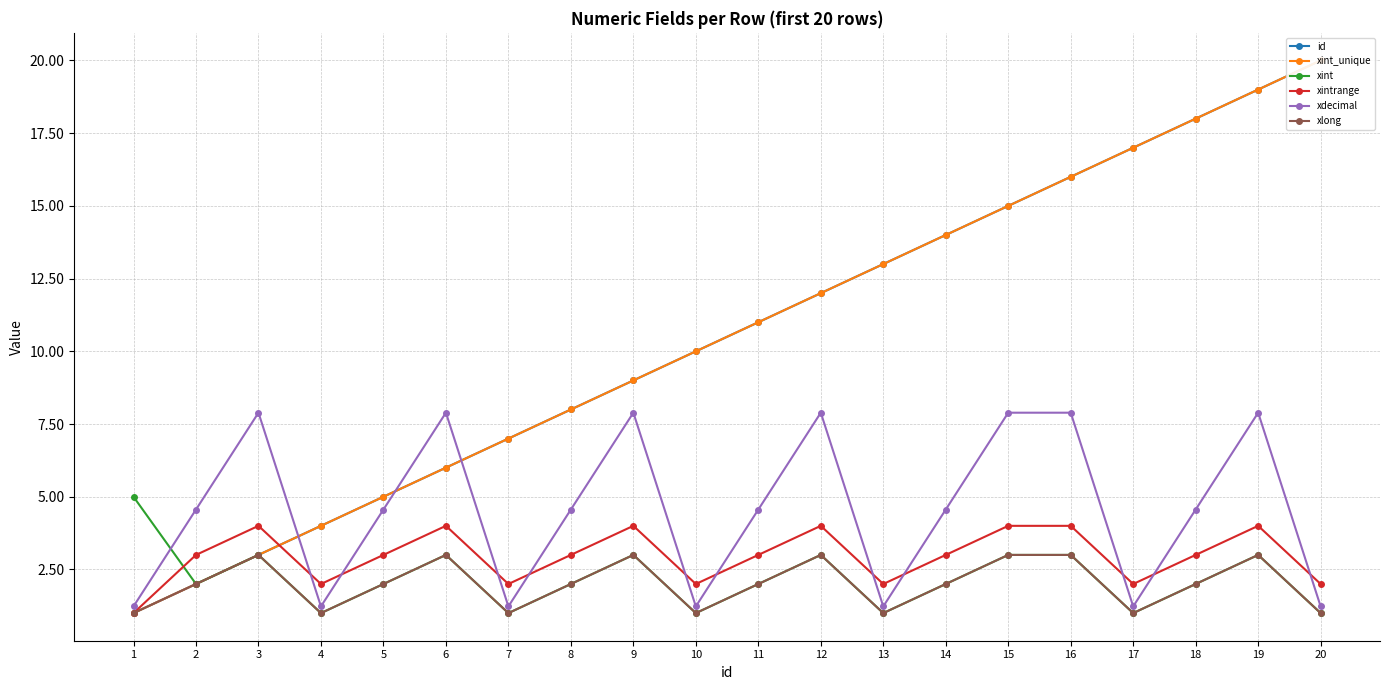

Reading left to right, extract all data points from this chart.

id: 1.0	2.0	3.0	4.0	5.0	6.0	7.0	8.0	9.0	10.0	11.0	12.0	13.0	14.0	15.0	16.0	17.0	18.0	19.0	20.0
xint_unique: 1.0	2.0	3.0	4.0	5.0	6.0	7.0	8.0	9.0	10.0	11.0	12.0	13.0	14.0	15.0	16.0	17.0	18.0	19.0	20.0
xint: 5.0	2.0	3.0	1.0	2.0	3.0	1.0	2.0	3.0	1.0	2.0	3.0	1.0	2.0	3.0	3.0	1.0	2.0	3.0	1.0
xintrange: 1.0	3.0	4.0	2.0	3.0	4.0	2.0	3.0	4.0	2.0	3.0	4.0	2.0	3.0	4.0	4.0	2.0	3.0	4.0	2.0
xdecimal: 1.2	4.6	7.9	1.2	4.6	7.9	1.2	4.6	7.9	1.2	4.6	7.9	1.2	4.6	7.9	7.9	1.2	4.6	7.9	1.2
xlong: 1.0	2.0	3.0	1.0	2.0	3.0	1.0	2.0	3.0	1.0	2.0	3.0	1.0	2.0	3.0	3.0	1.0	2.0	3.0	1.0